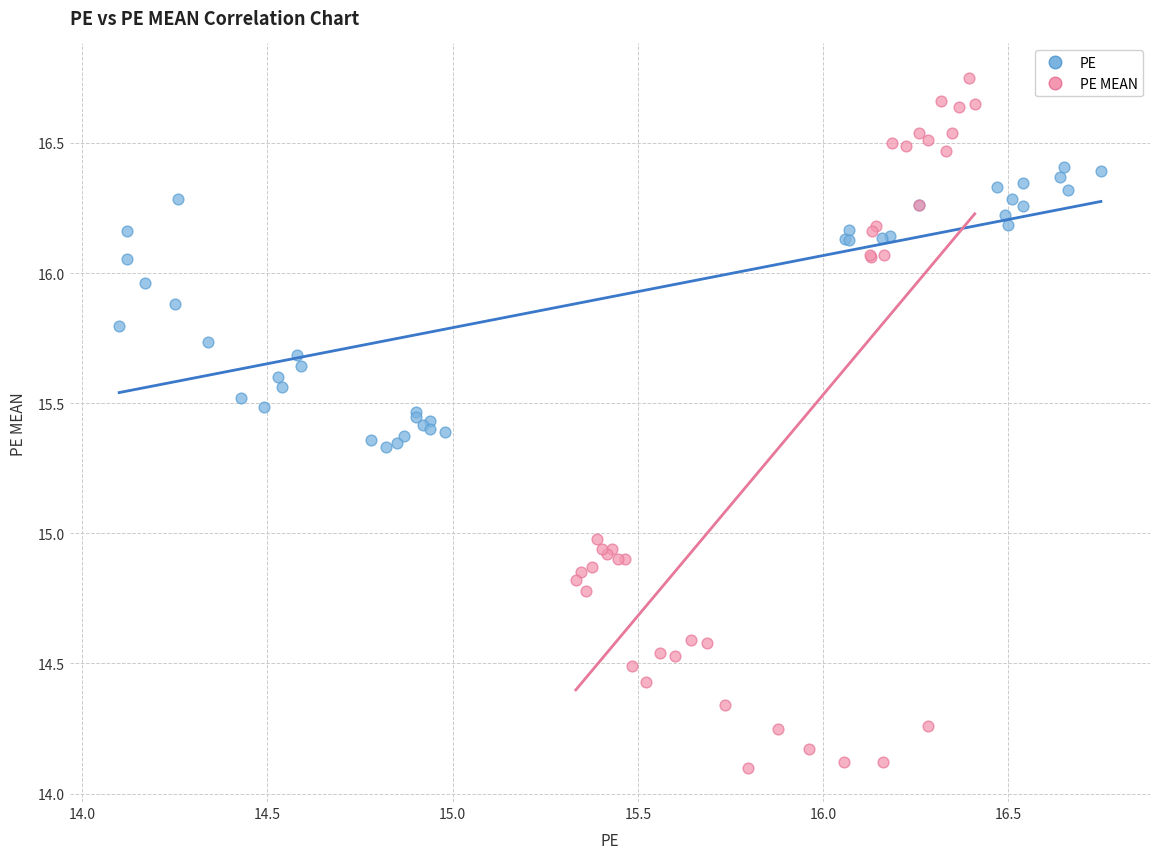

What are all the series names shown in the legend?

PE, PE MEAN